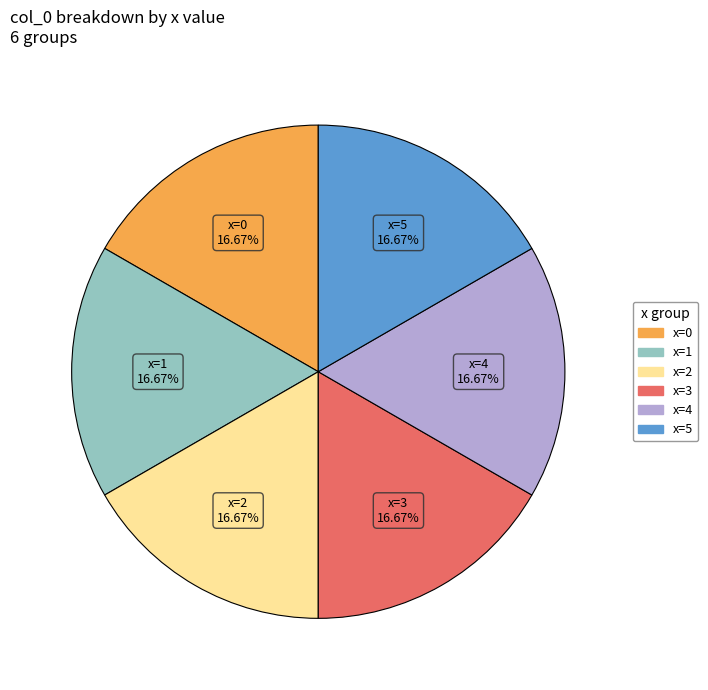

Is there any slice that represents more than half of the pie?

No